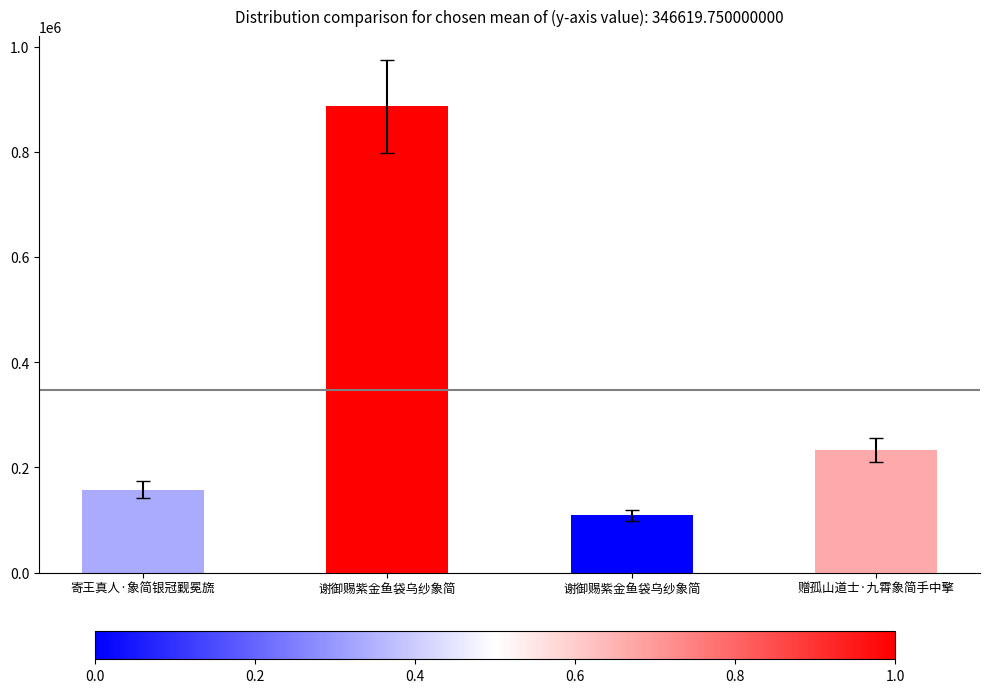

How many data points are less than 232822?

2